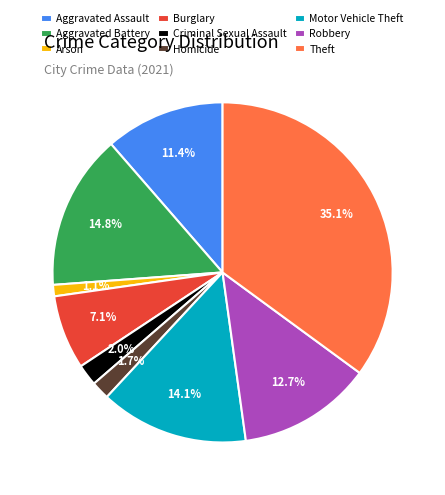

To the nearest percent, what is the combined percentage of Robbery and Homicide?

14%